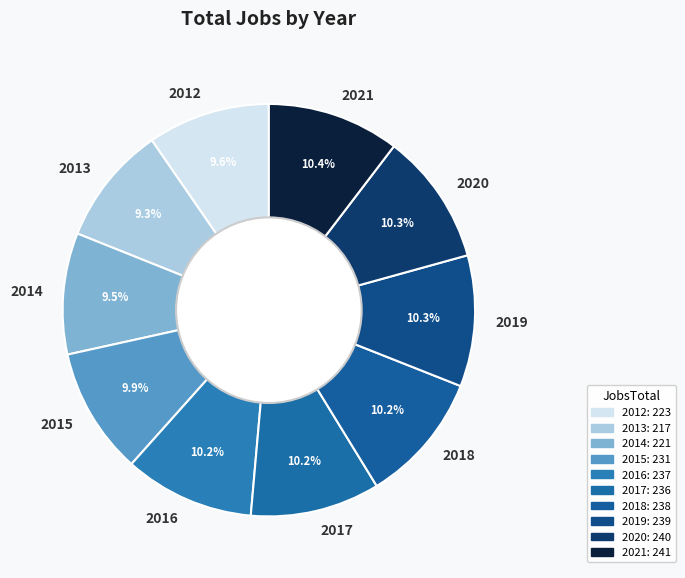

Do 2012 and 2021 together represent more than half of the pie?

No